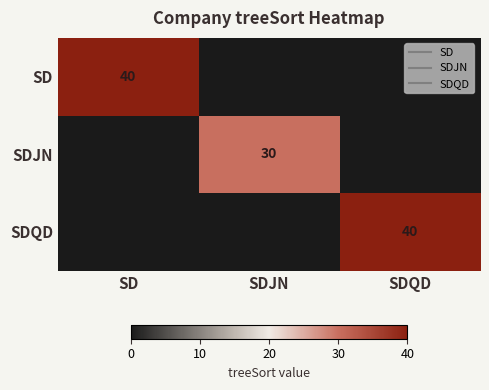

What is the sum of the SD values at SDQD and SD?

40